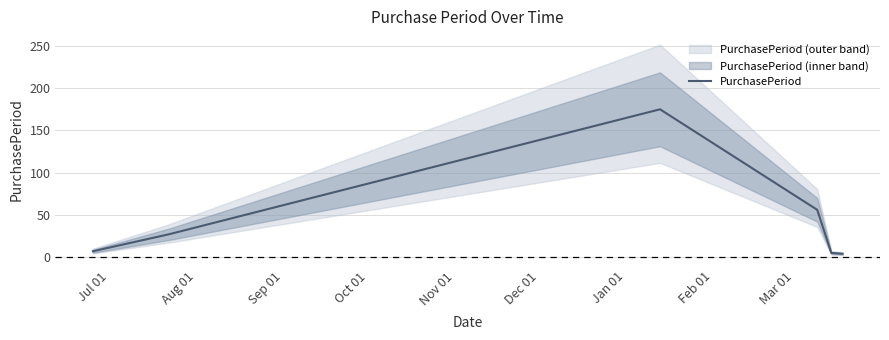

What is the maximum value for PurchasePeriod?

175